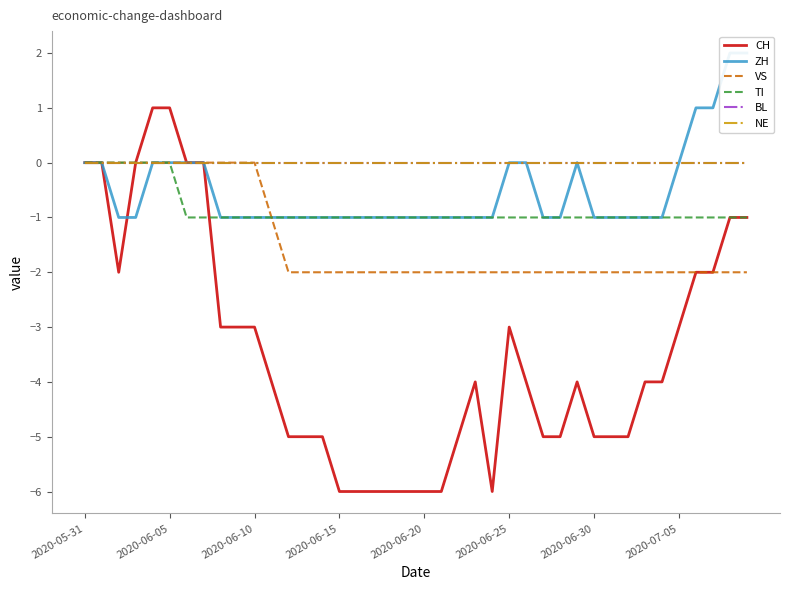

Which series has the widest spread of values?

CH